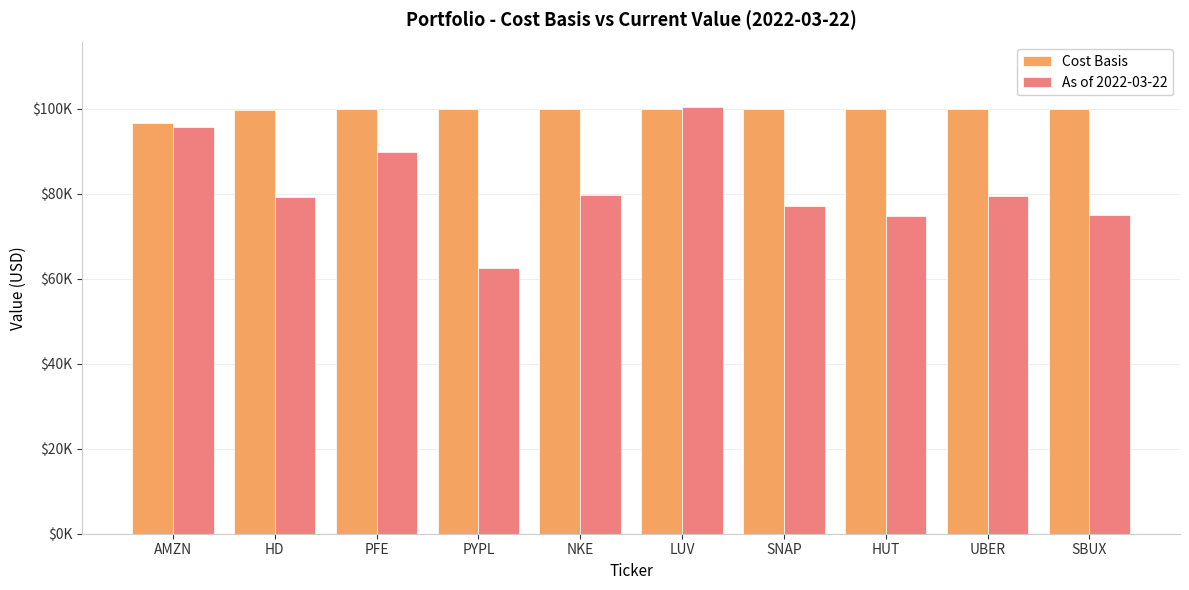

List the series in order of their overall mean, highest first.

Cost Basis, As of 2022-03-22